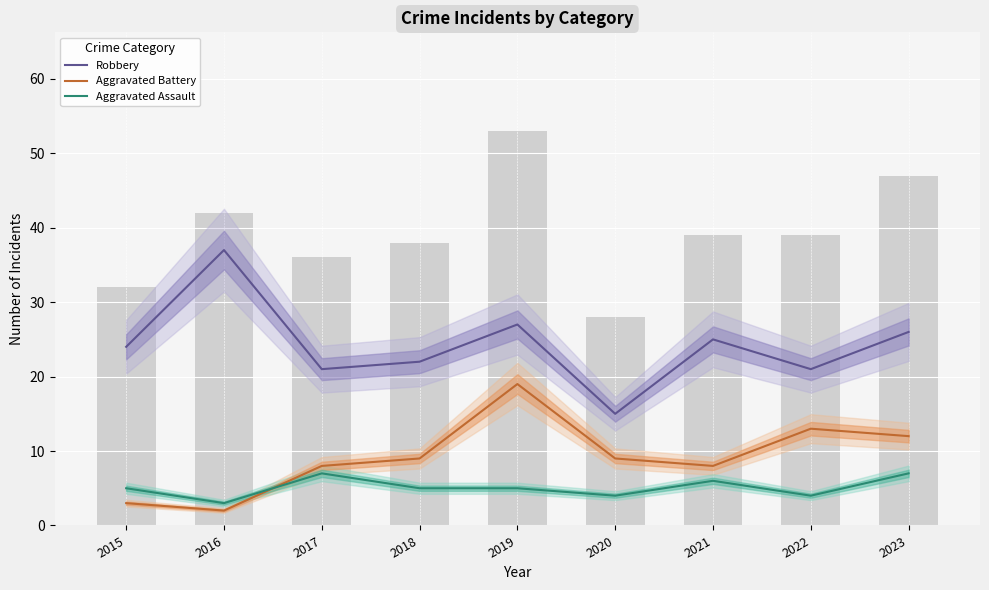

What is the value of the Aggravated Assault bar at the 4th from the left?

5